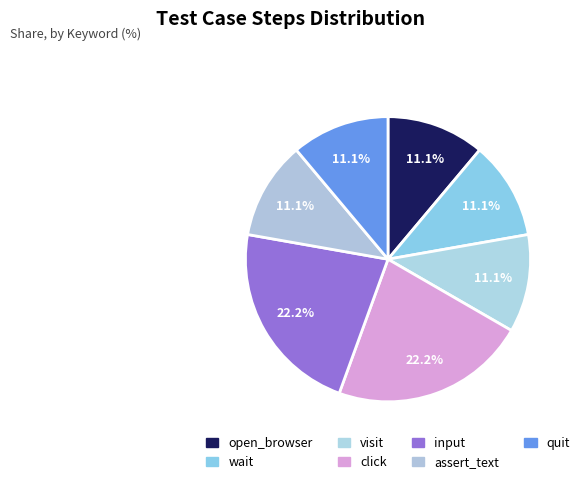

What percentage do wait and quit together represent?

22.2%